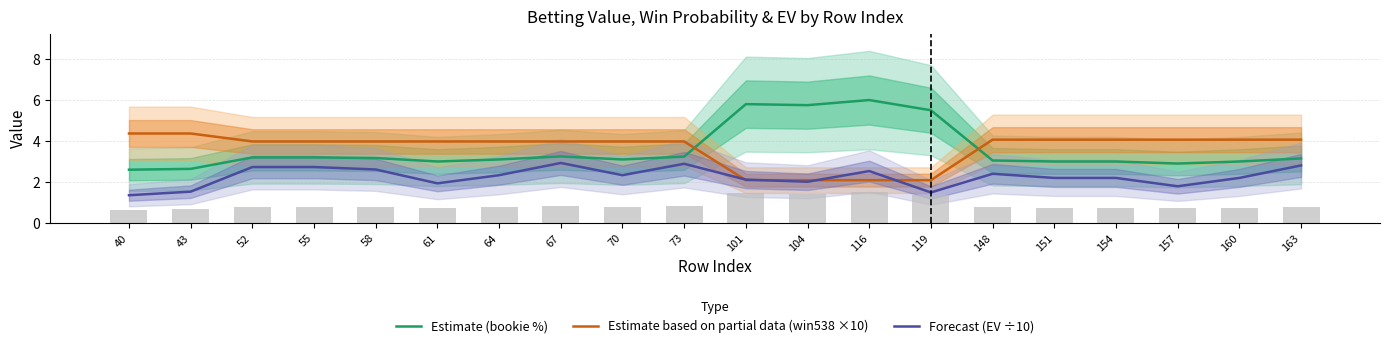

Between 52 and 163, which is larger?

52